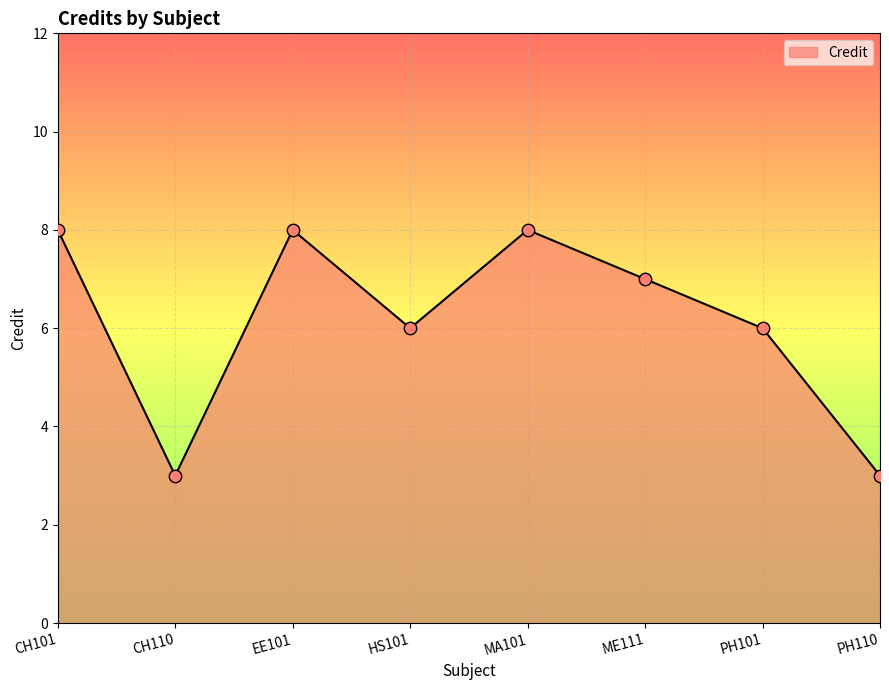

Which has a higher value, CH110 or ME111?

ME111